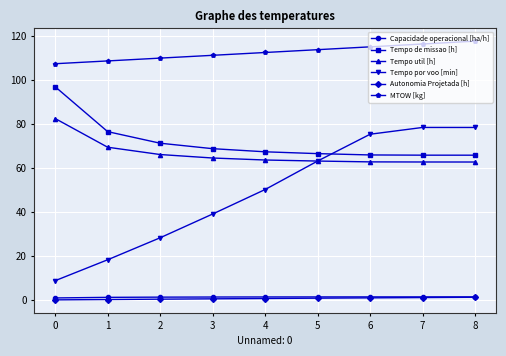

True or false: Tempo de missao [h] has a value of 65.9 at 7.

True